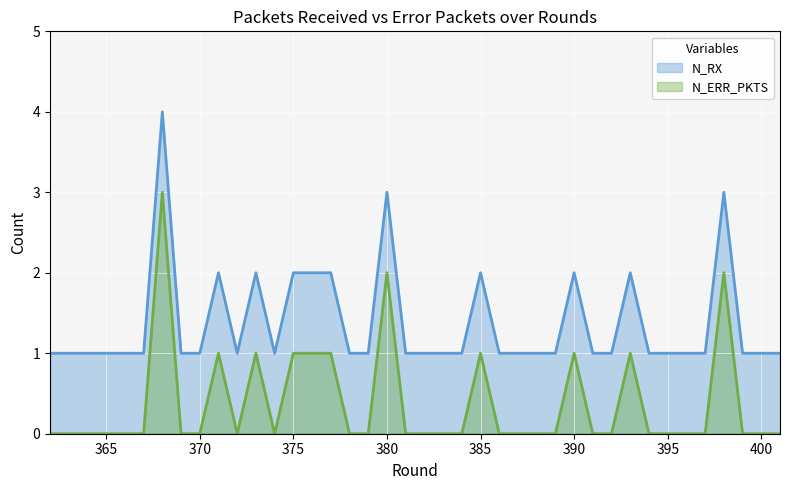

What is the difference between the second highest and second lowest values in the N_RX series?

2